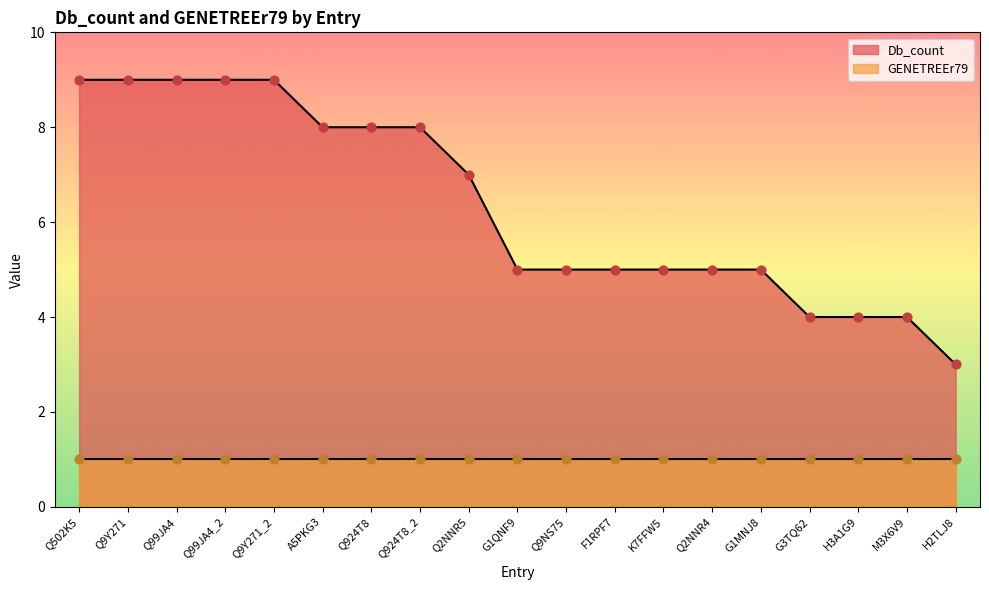

What is the ratio of the value at F1RPF7 to the value at Q924T8_2?

0.6